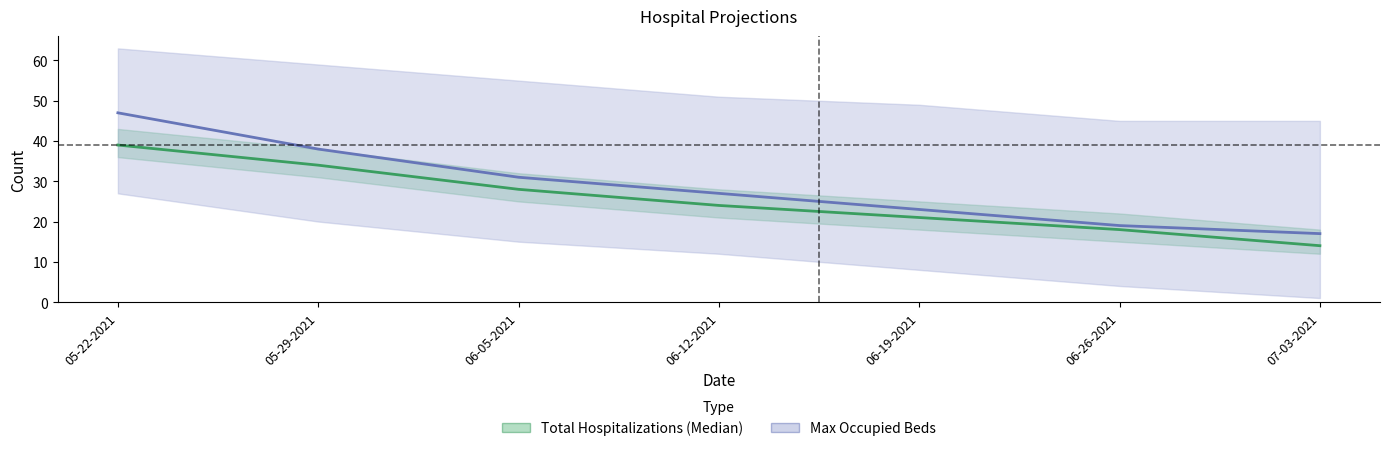

The Total Hospitalizations (Median) series shows 21 at 06-19-2021. True or false?

True